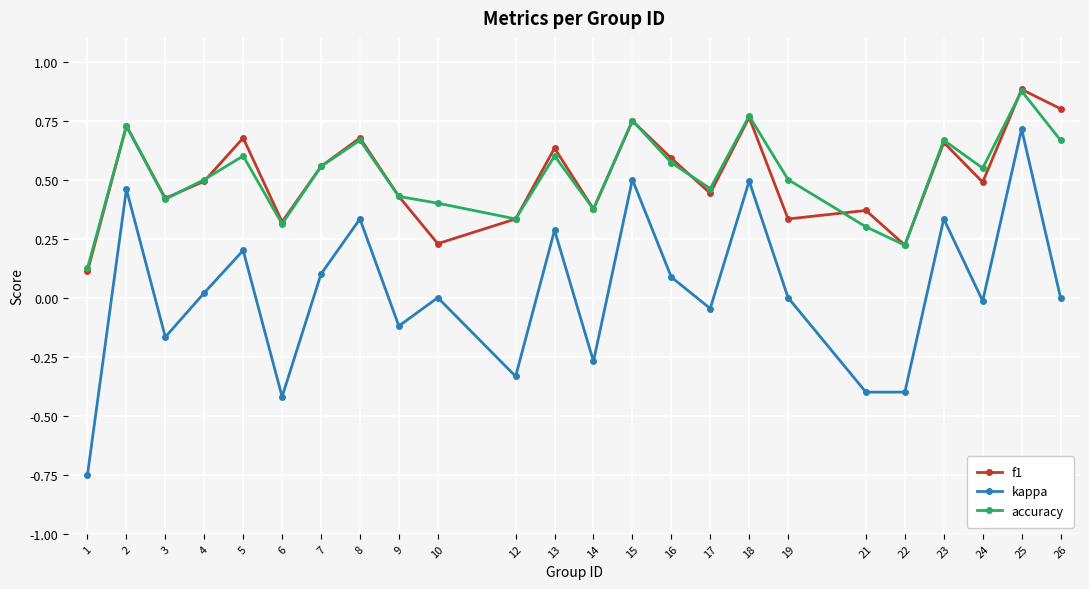

Which series has the widest spread of values?

kappa